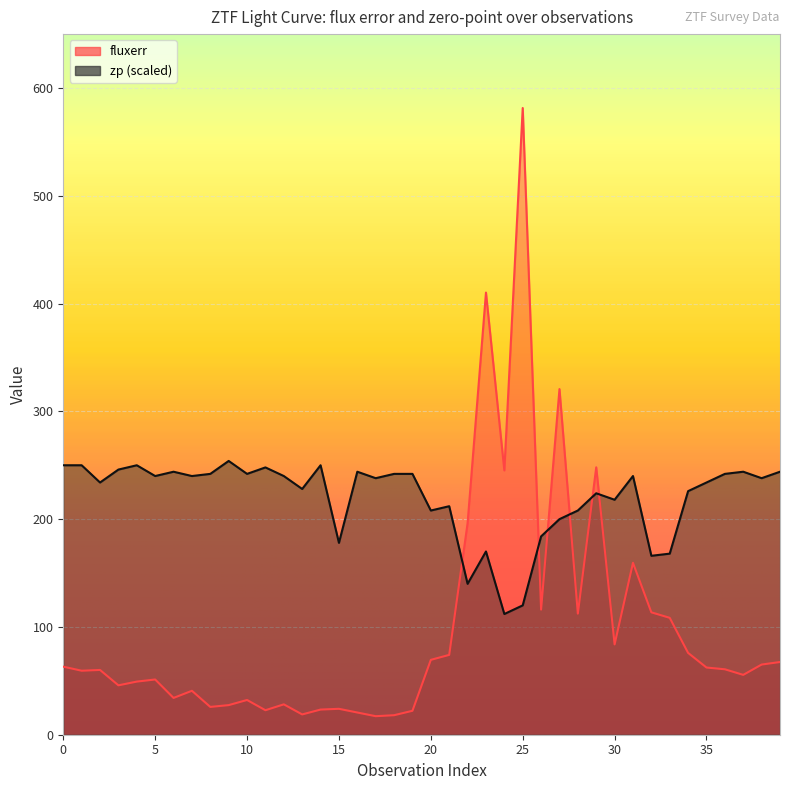

The fluxerr series shows 38.2 at 12. True or false?

False